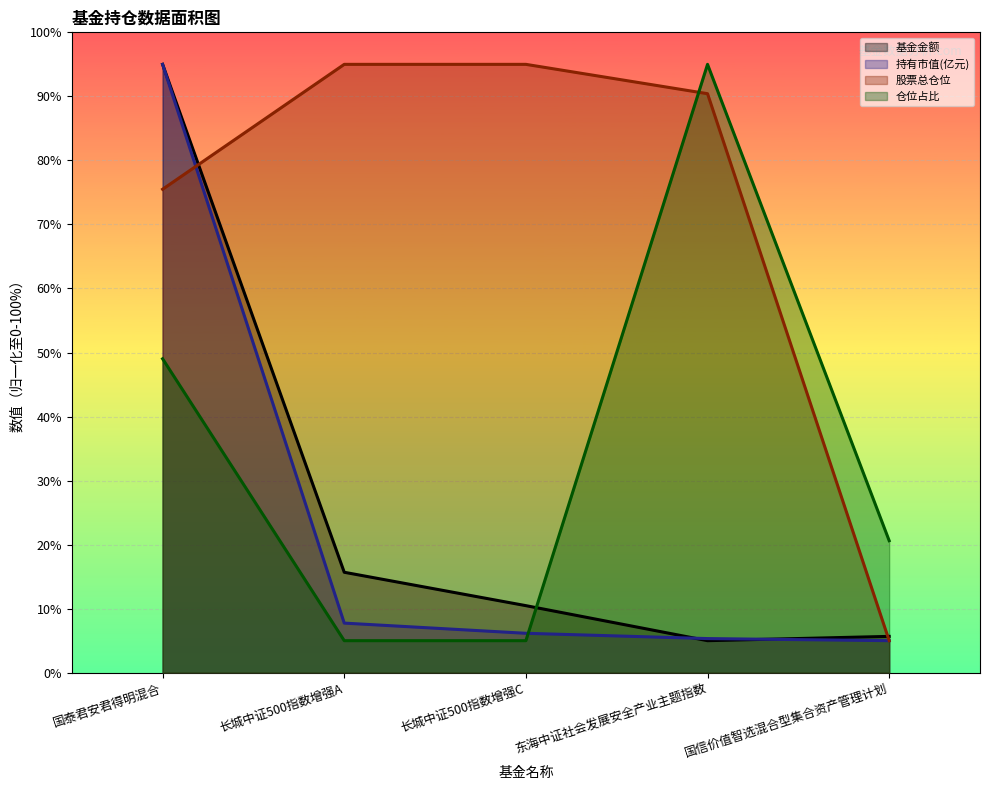

What is the spread (max minus min) of values at 长城中证500指数增强C?

90.0